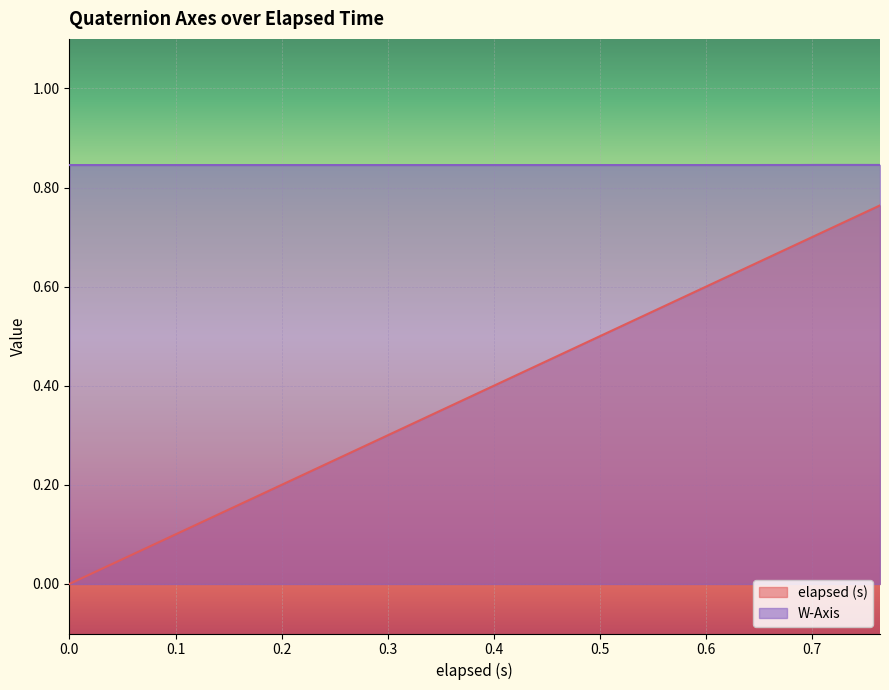

What is the value of the elapsed (s) point at the 11th from the left?

0.2